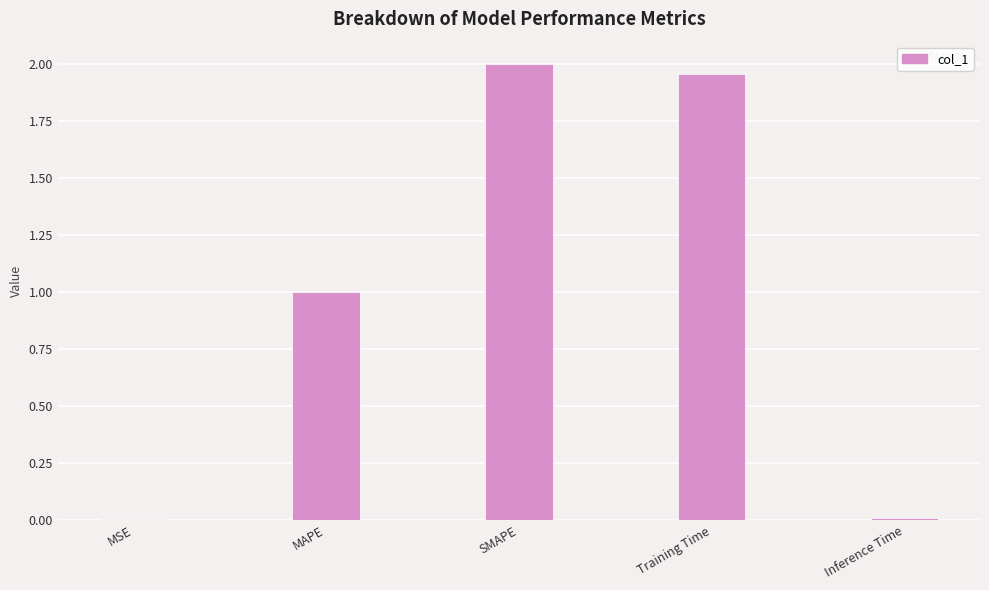

What is the sum of all values?

5.0